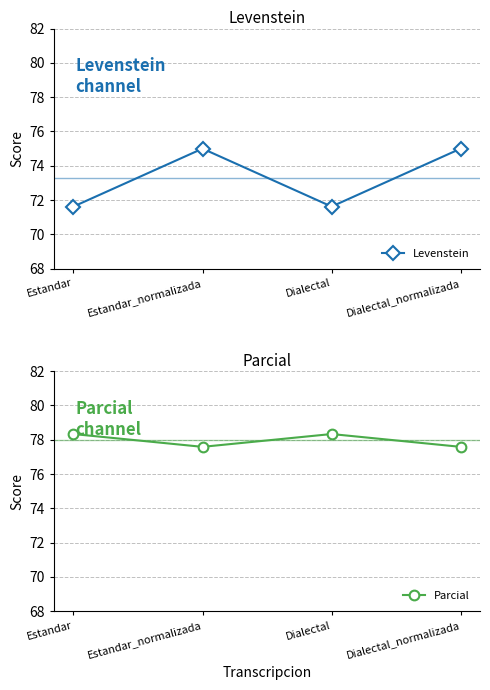

Between Estandar and Dialectal_normalizada, which series saw the biggest shift?

Levenstein